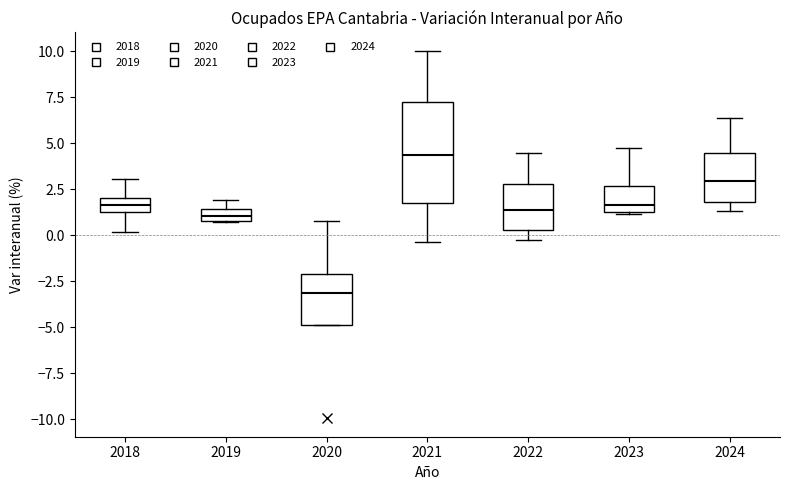

Comparing the boxes themselves (not the whiskers), which one is the tallest?

2021